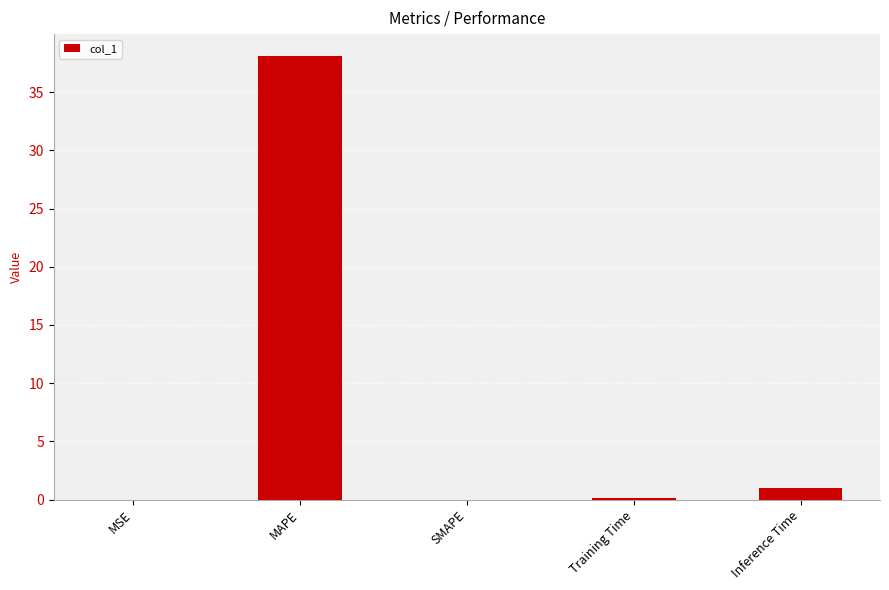

What is the greatest value displayed?

38.1